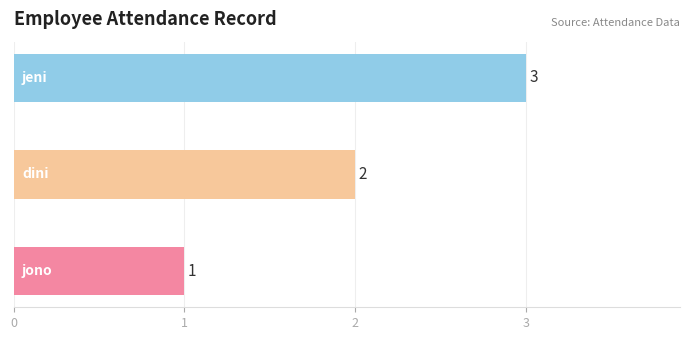

What is the sum of all values?

6